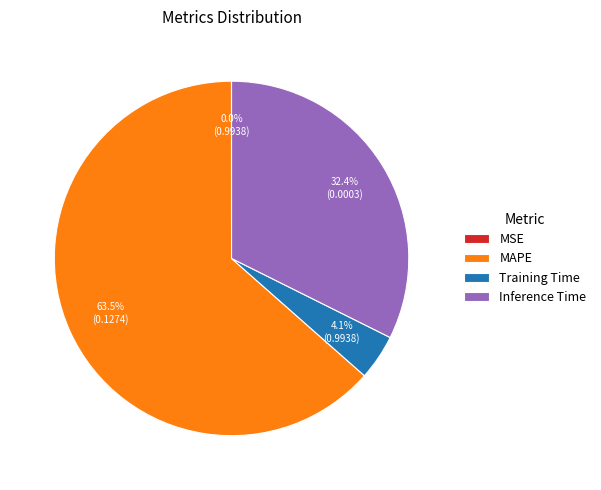

Do Training Time and MAPE together represent more than half of the pie?

Yes